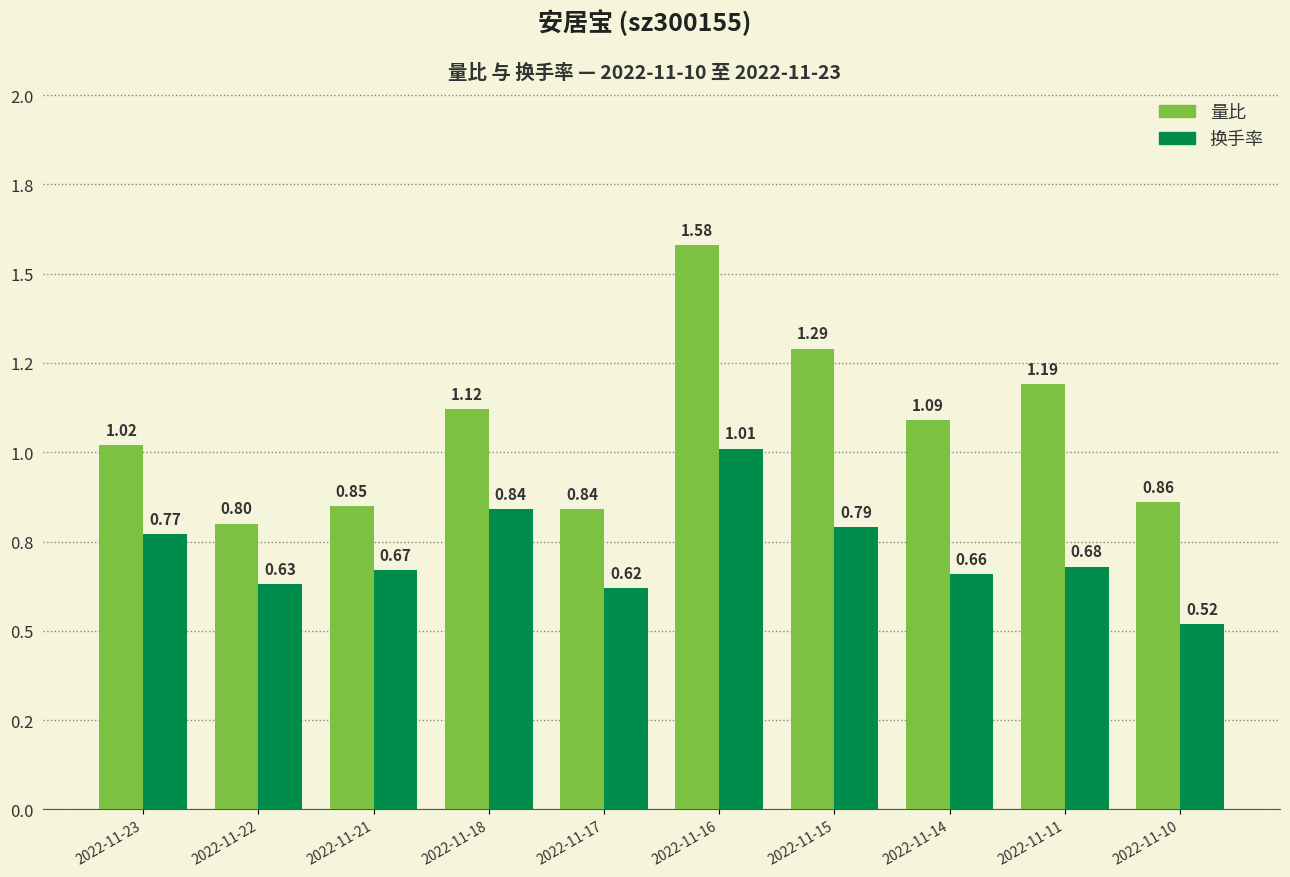

The value of 换手率 at 2022-11-18 is 0.8. True or false?

True